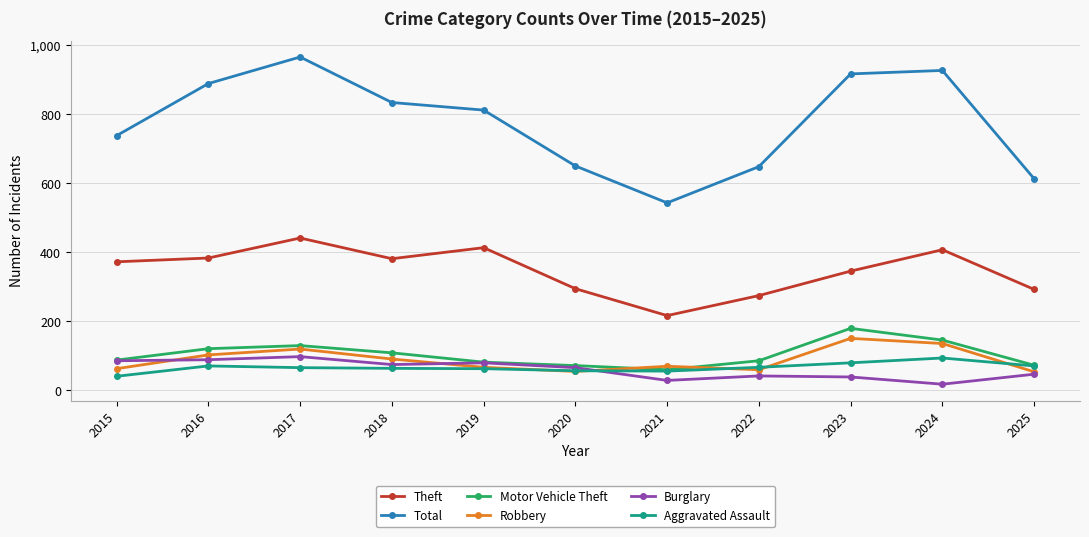

What is the value of the Theft point at the 7th from the left?

216